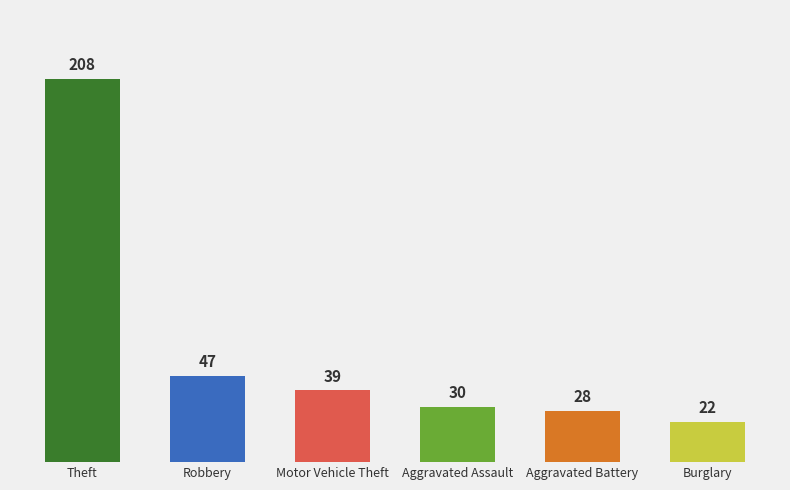

True or false: Motor Vehicle Theft has a value of 24 at 2017.

False